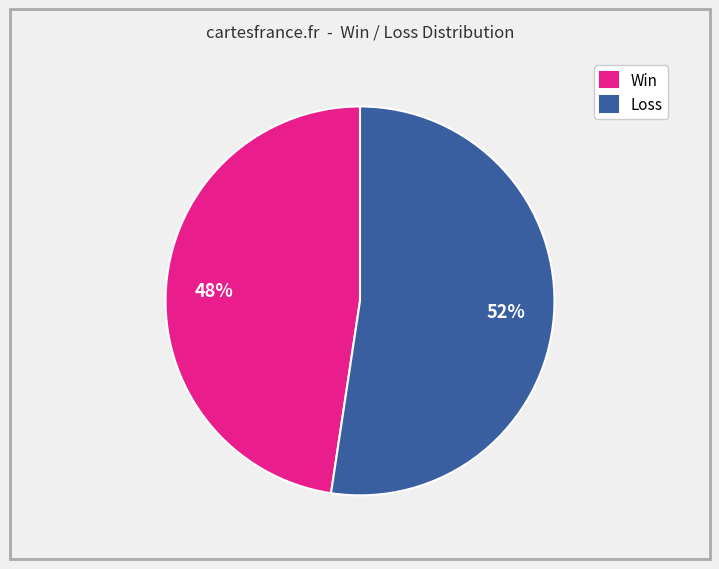

How many slices are in this pie chart?

2